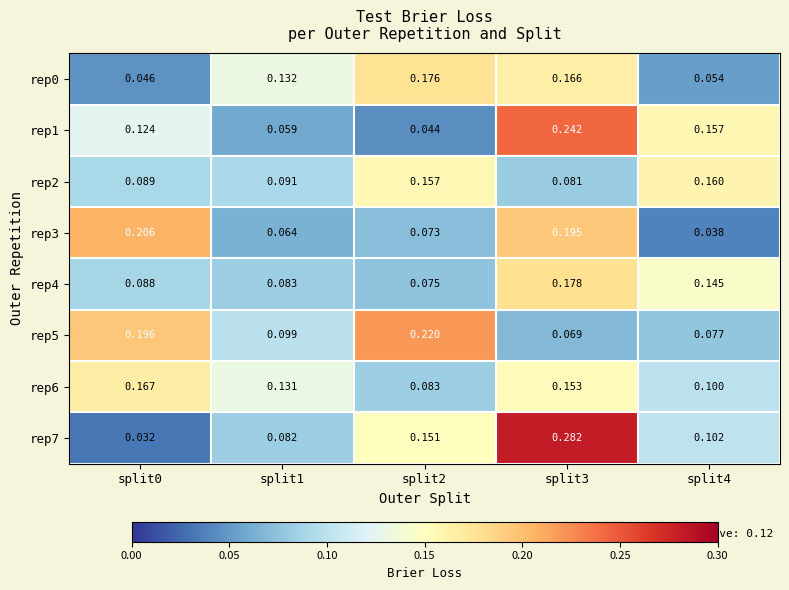

Is the value of rep5 at split1 greater than the value of rep1 at split4?

No